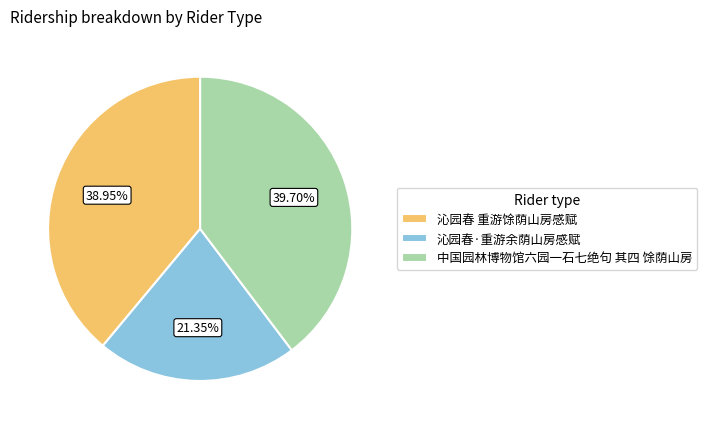

Which slice is the smallest?

沁园春·重游余荫山房感赋